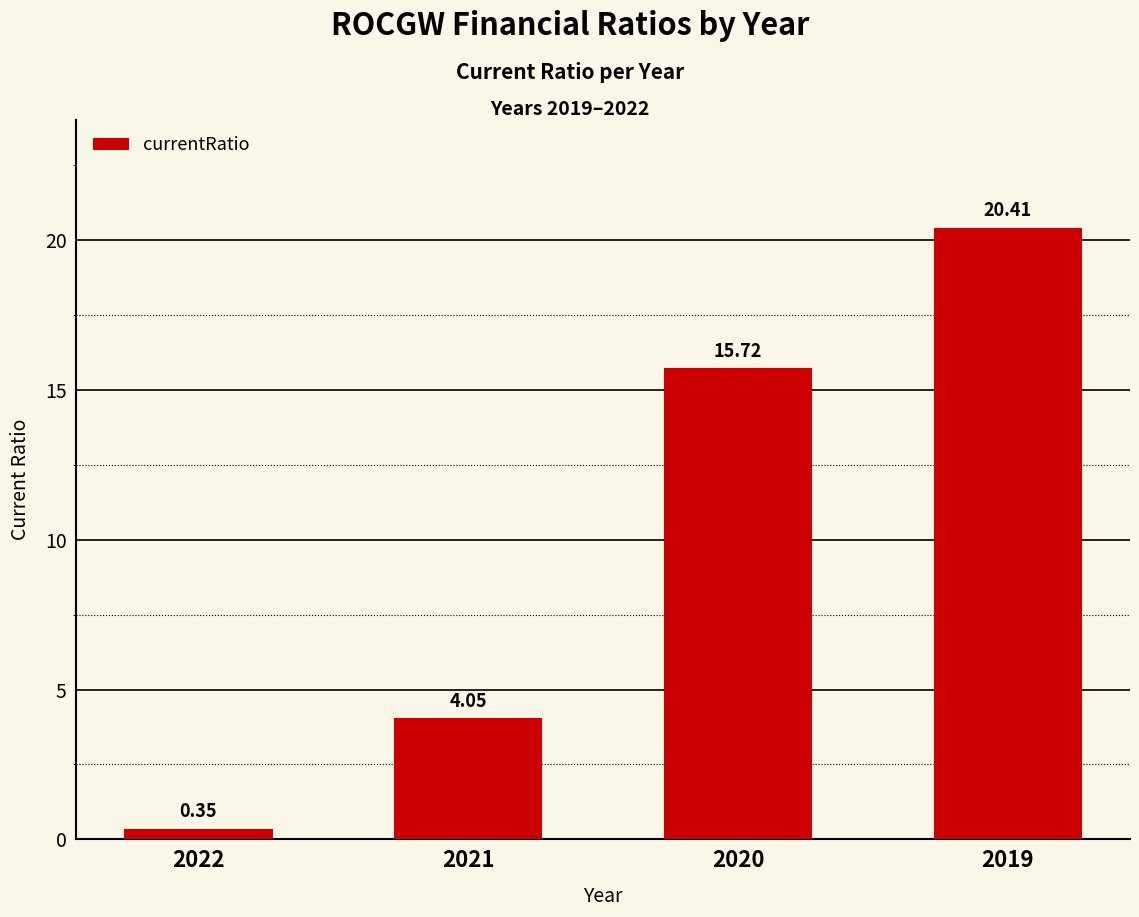

What is the change in value from 2022 to 2020?

+15.4